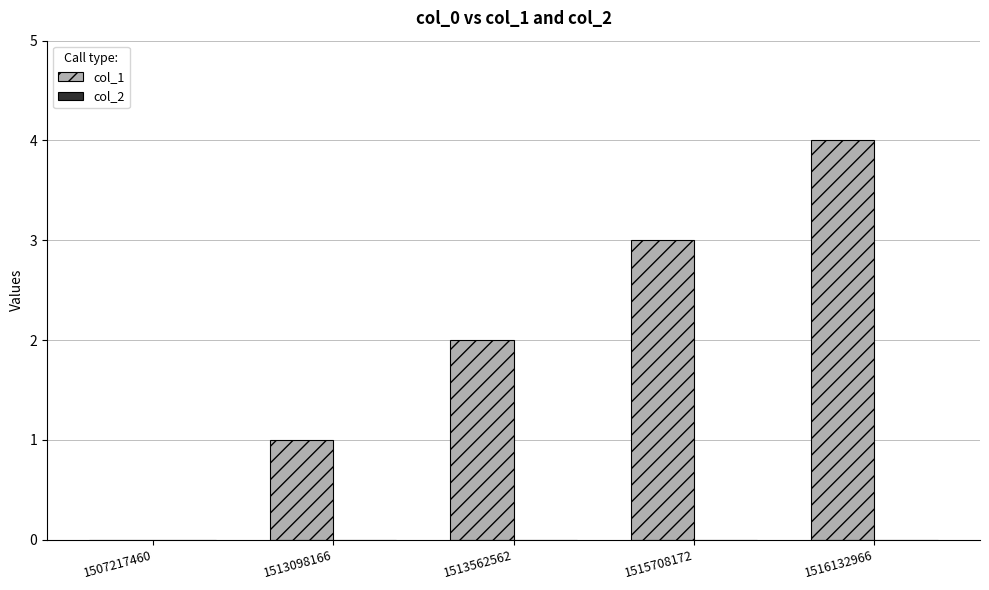

The value at 1507217460 is 0. True or false?

True